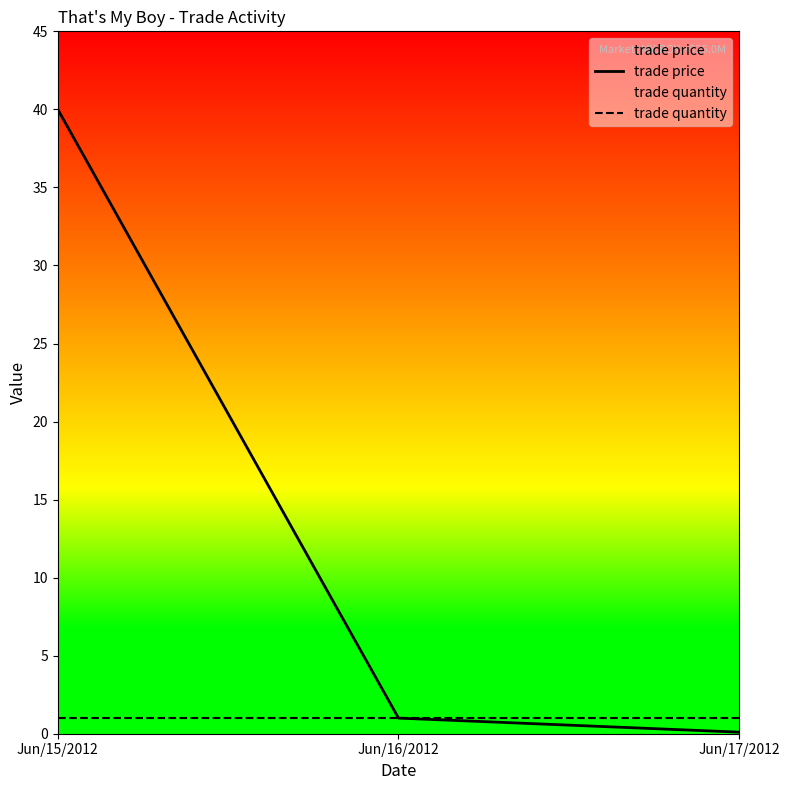

Does the chart display data point markers on the line(s)?

No